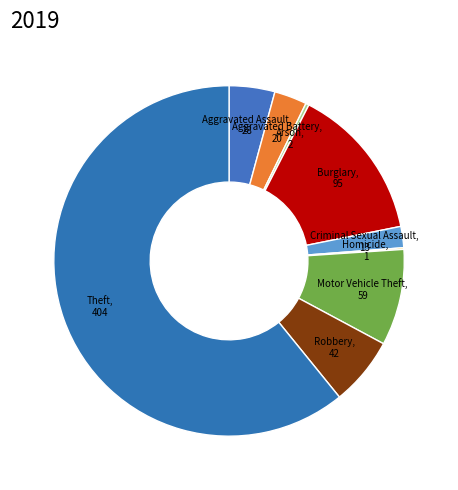

Which slice is the largest?

Theft